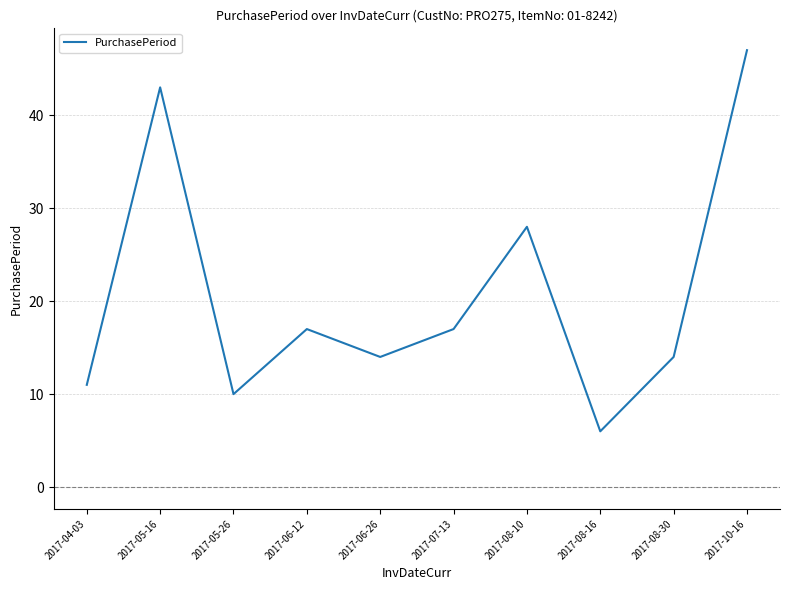

Reading left to right, extract all data points from this chart.

11	43	10	17	14	17	28	6	14	47